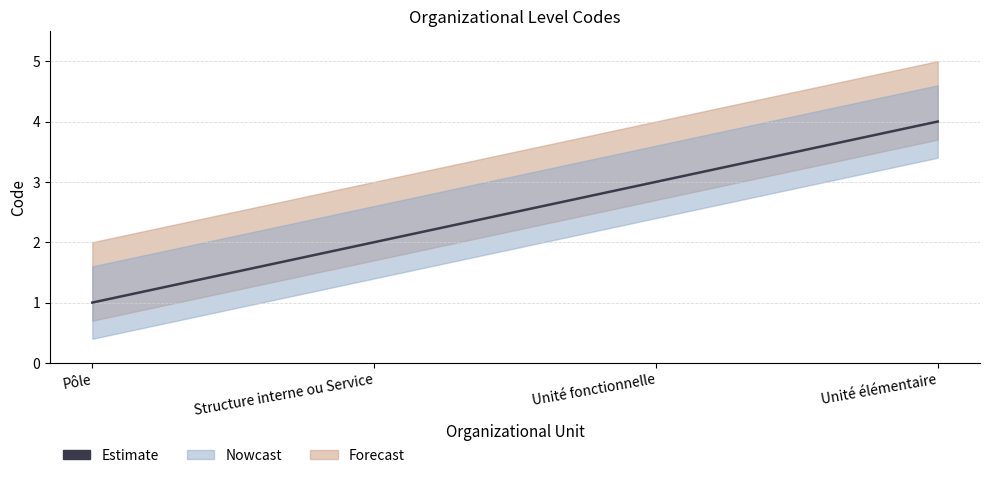

What is the sum of the values at Structure interne ou Service and Unité élémentaire?

6